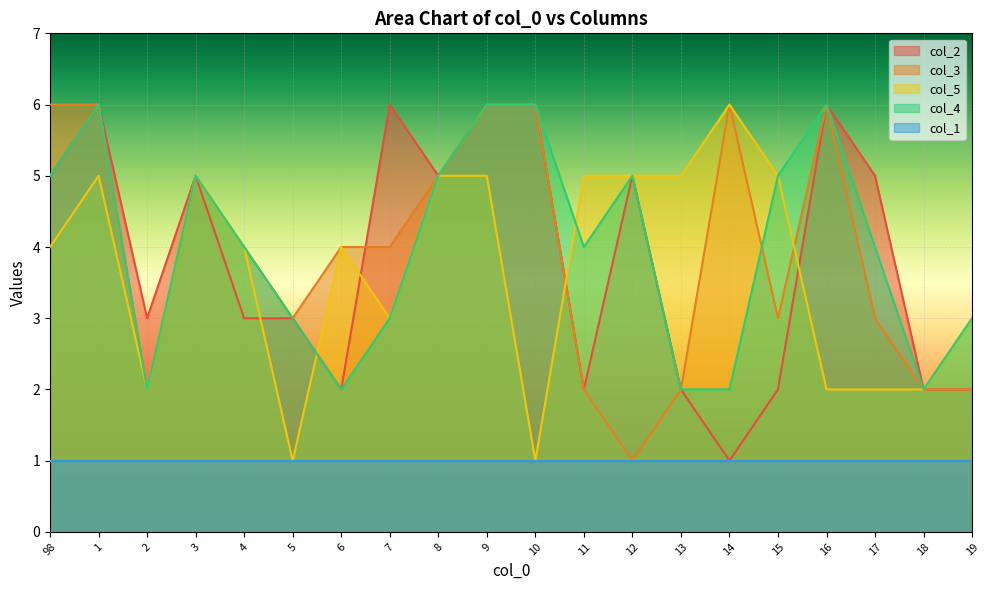

True or false: col_2 and col_4 intersect in this chart.

False